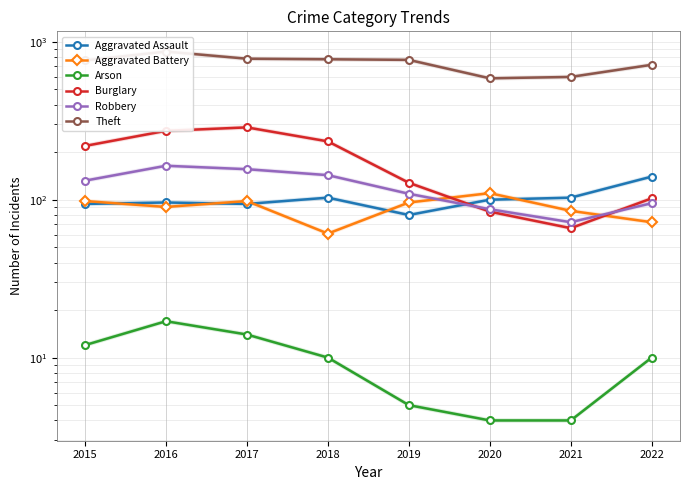

At which category does the chart reach its minimum across all series?

2020